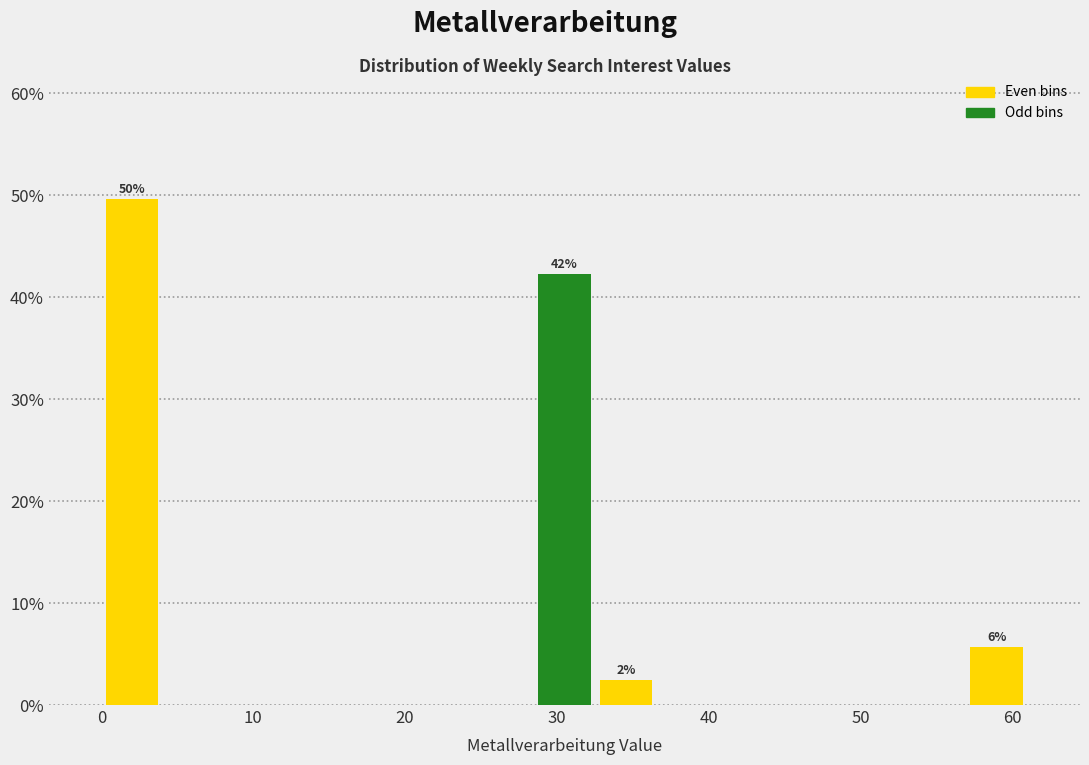

Which range on the x-axis has the tallest bar?

0 to 4